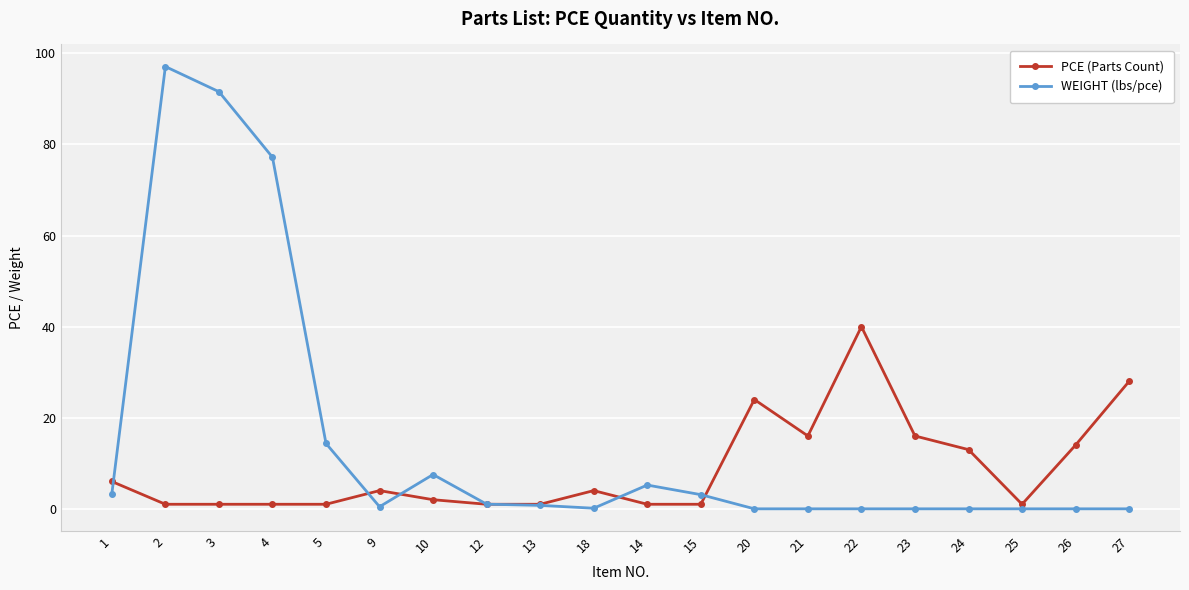

Which series has the largest range (max minus min)?

WEIGHT (lbs/pce)